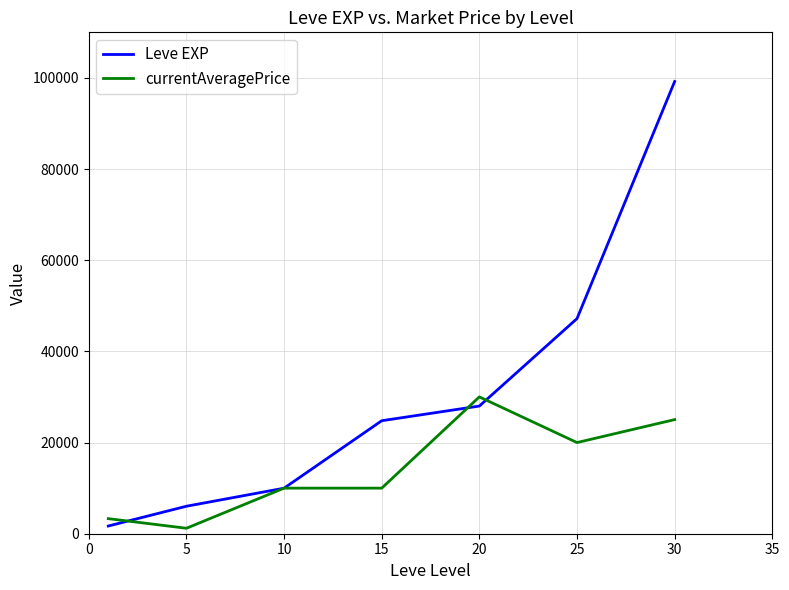

How many categories are shown in the chart?

7